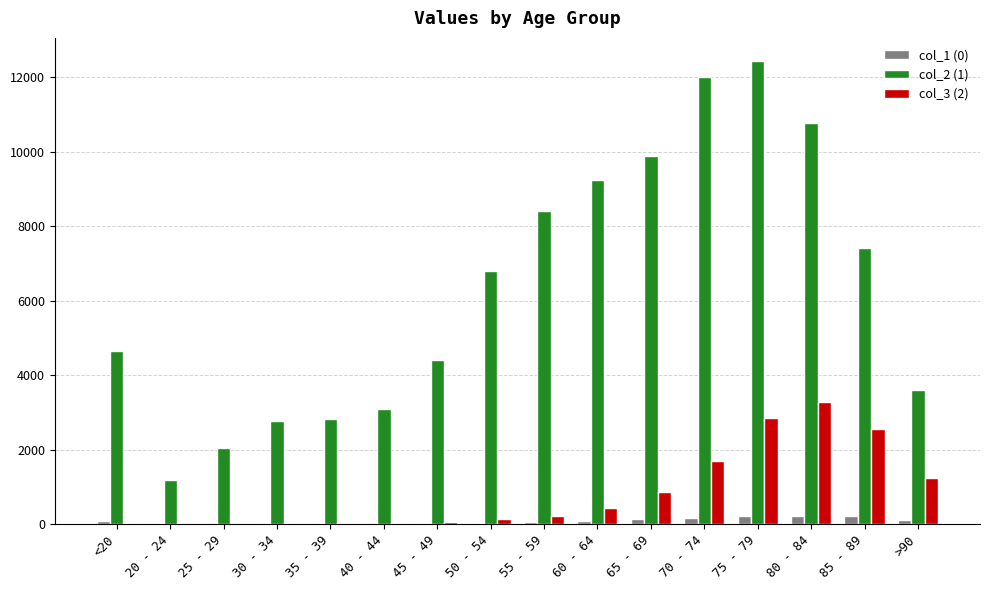

Which series has the largest total across all categories?

col_2 (1)